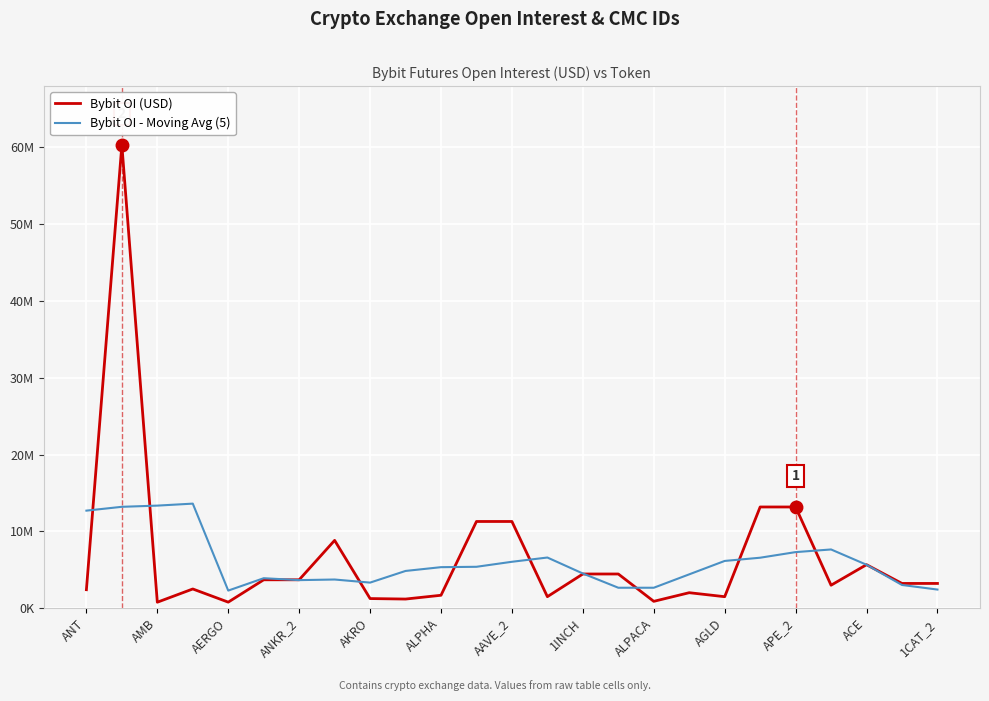

Which series has the largest total across all categories?

Bybit OI (USD)